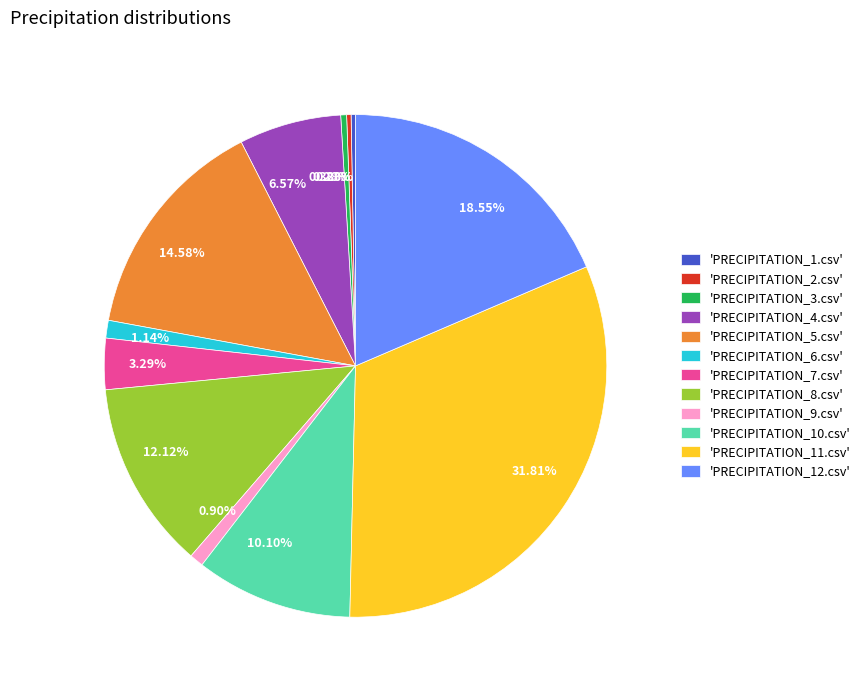

Is there a majority slice in this chart?

No